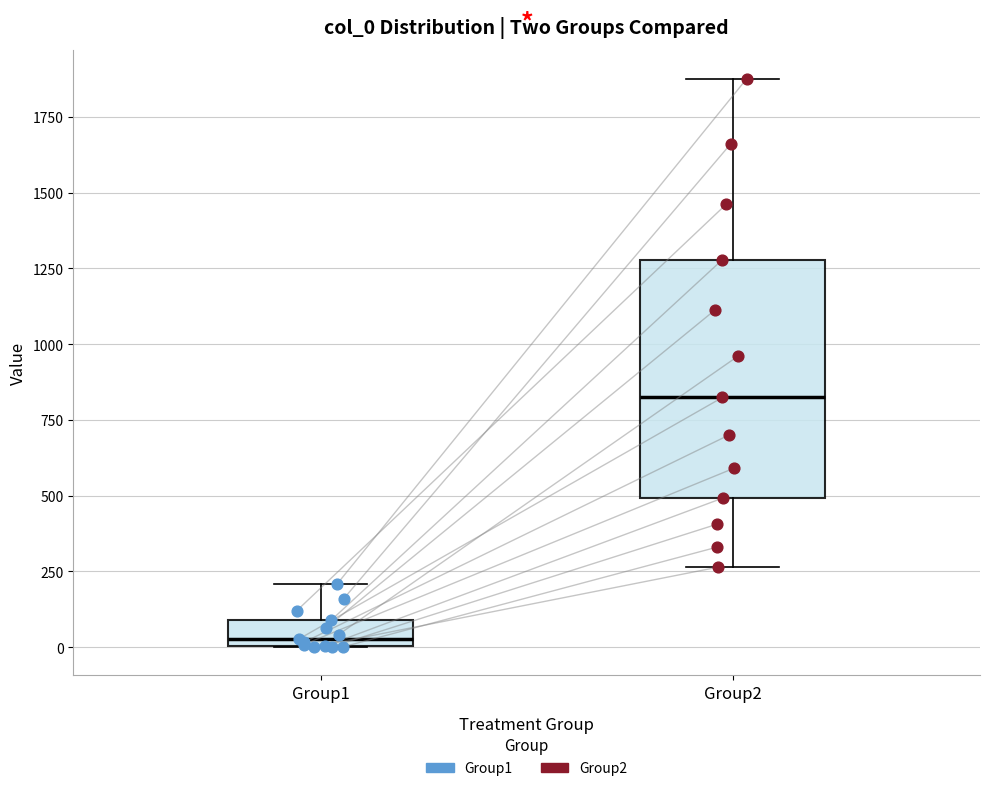

Where is the lower edge of the box for Group1 on the y-axis? The values are not printed on the chart, so give them approximately, as read against the axis.

0